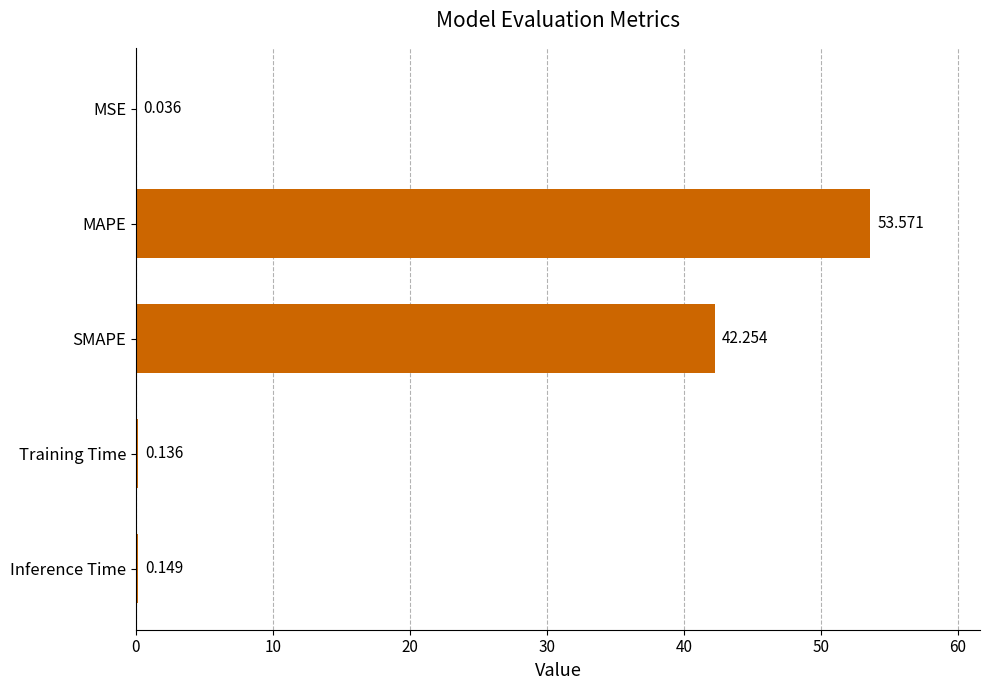

What is the average value?

19.2